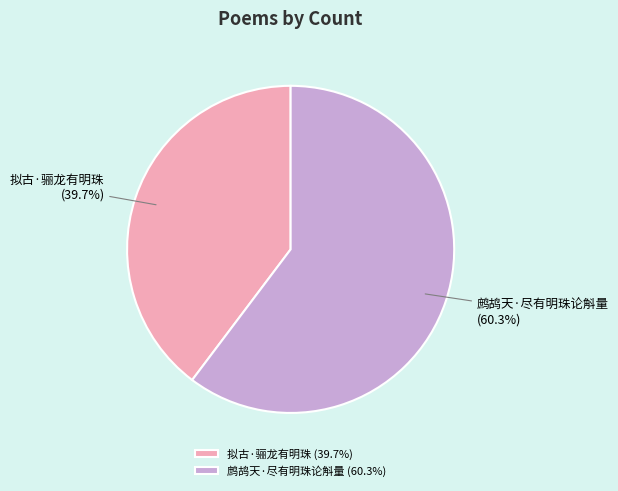

Rank the categories by value from highest to lowest.

鹧鸪天·尽有明珠论斛量, 拟古·骊龙有明珠